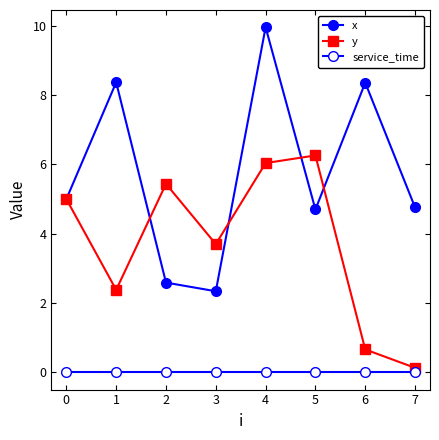

Reading left to right, what are all the values shown in this chart?

x: 5.0	8.4	2.6	2.3	10.0	4.7	8.4	4.8
y: 5.0	2.4	5.4	3.7	6.0	6.3	0.7	0.1
service_time: 0.0	0.0	0.0	0.0	0.0	0.0	0.0	0.0